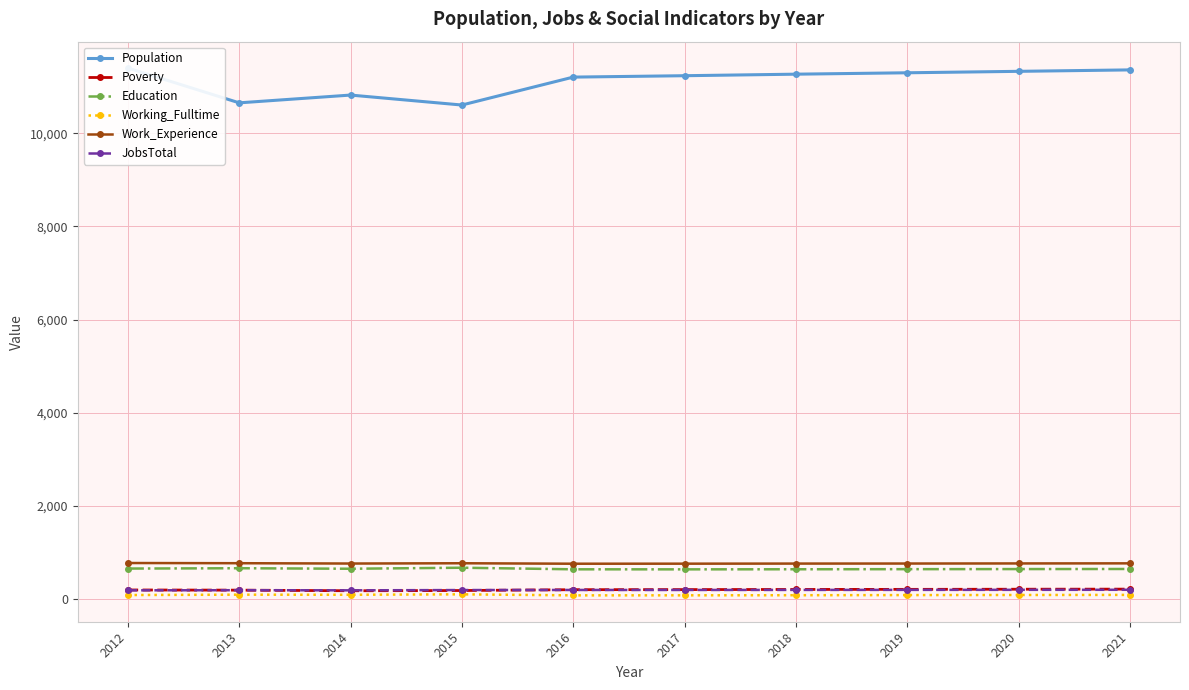

True or false: Working_Fulltime and Work_Experience intersect in this chart.

False